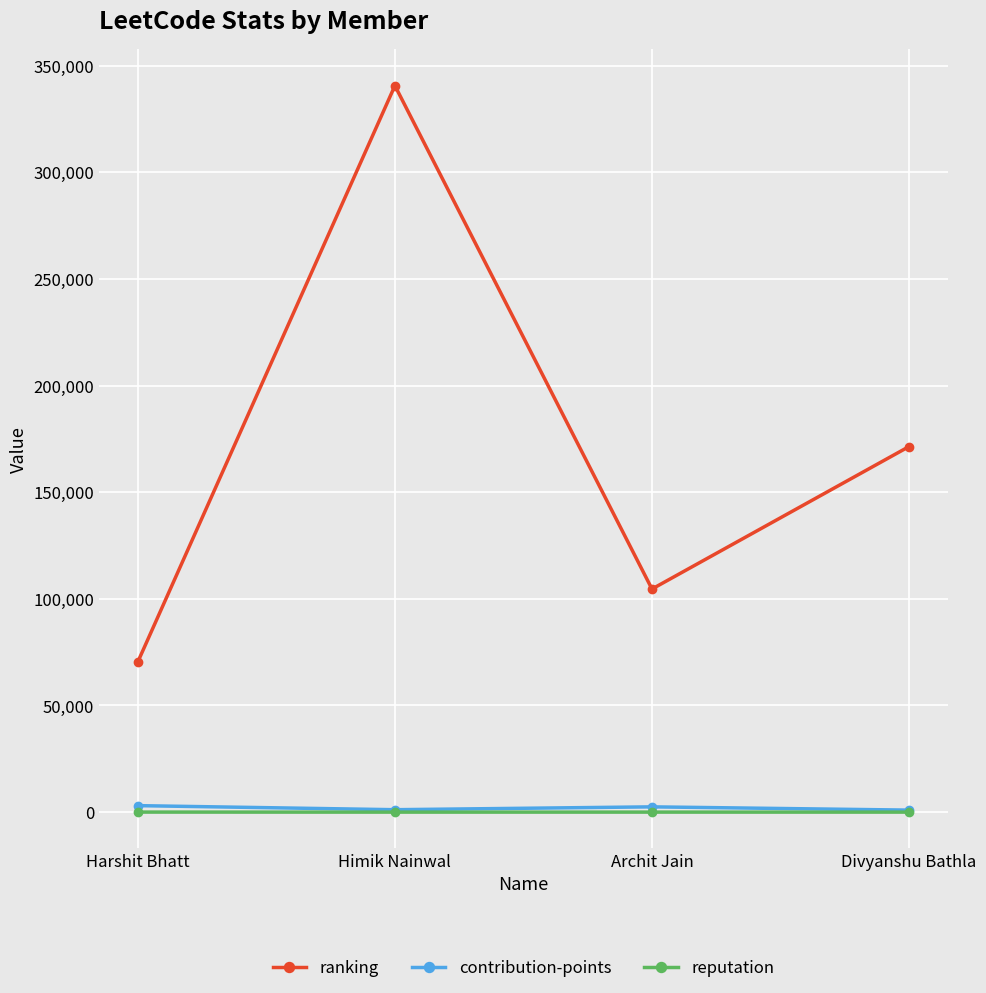

How many data points does each series have?

4